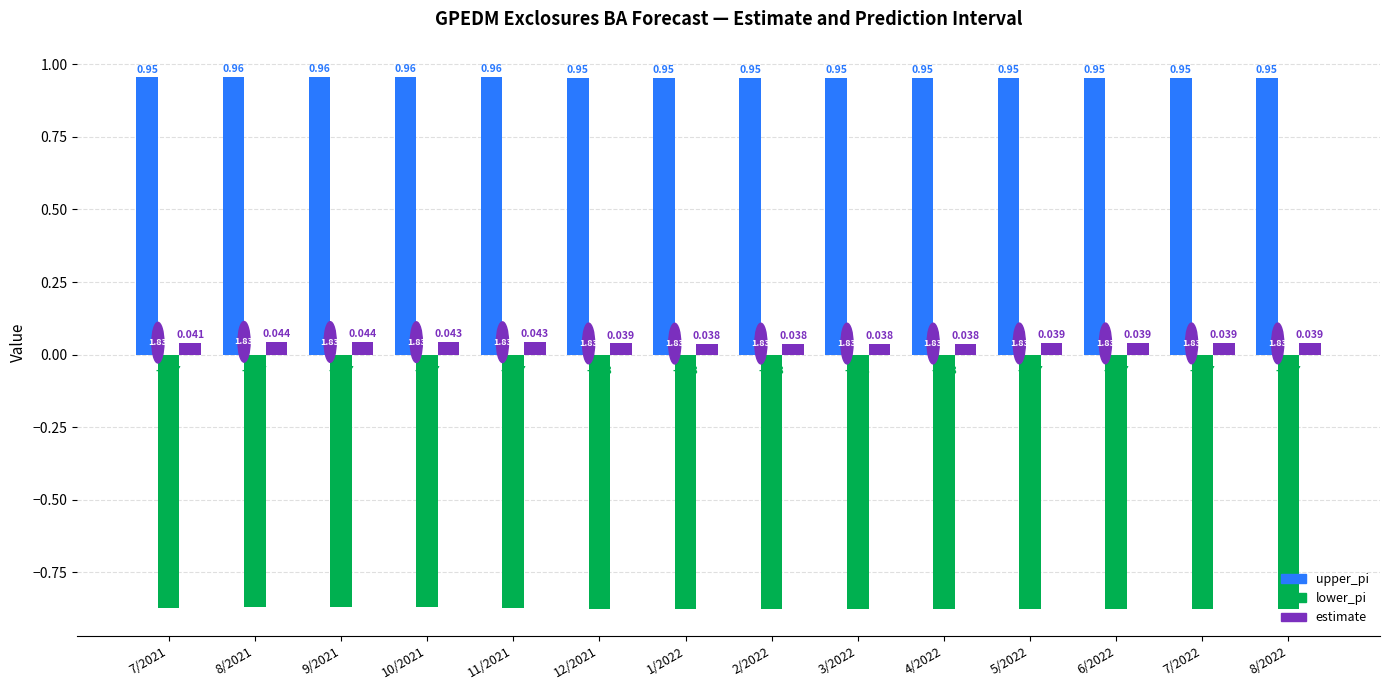

At which category is the sum across all series the highest?

8/2021